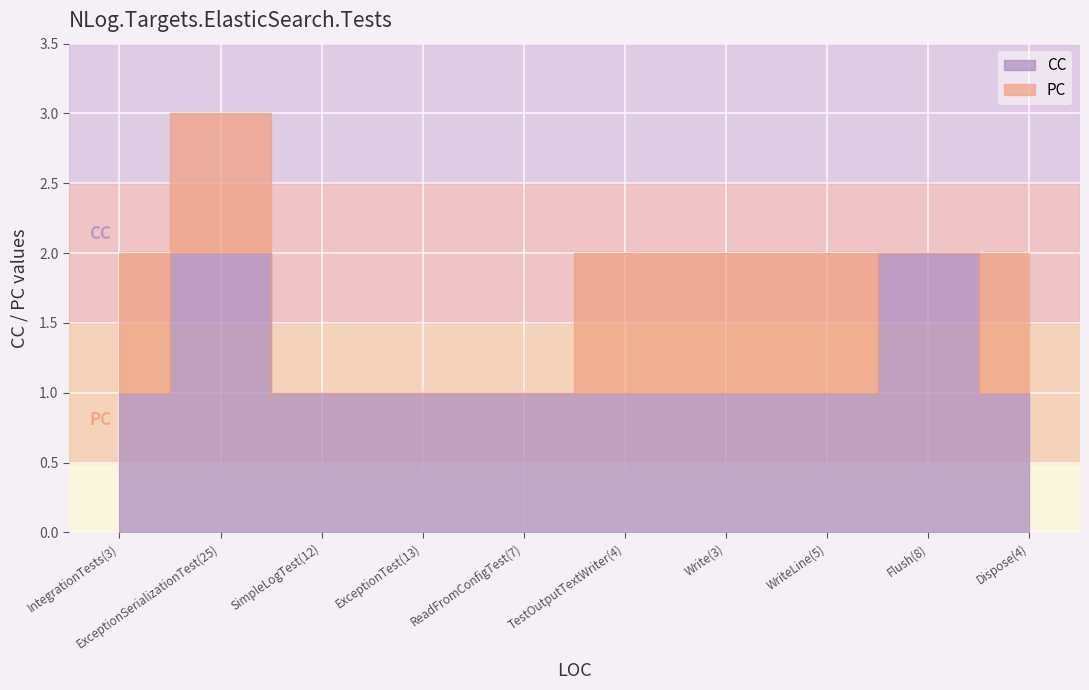

At which label does CC reach its minimum?

IntegrationTests(3)